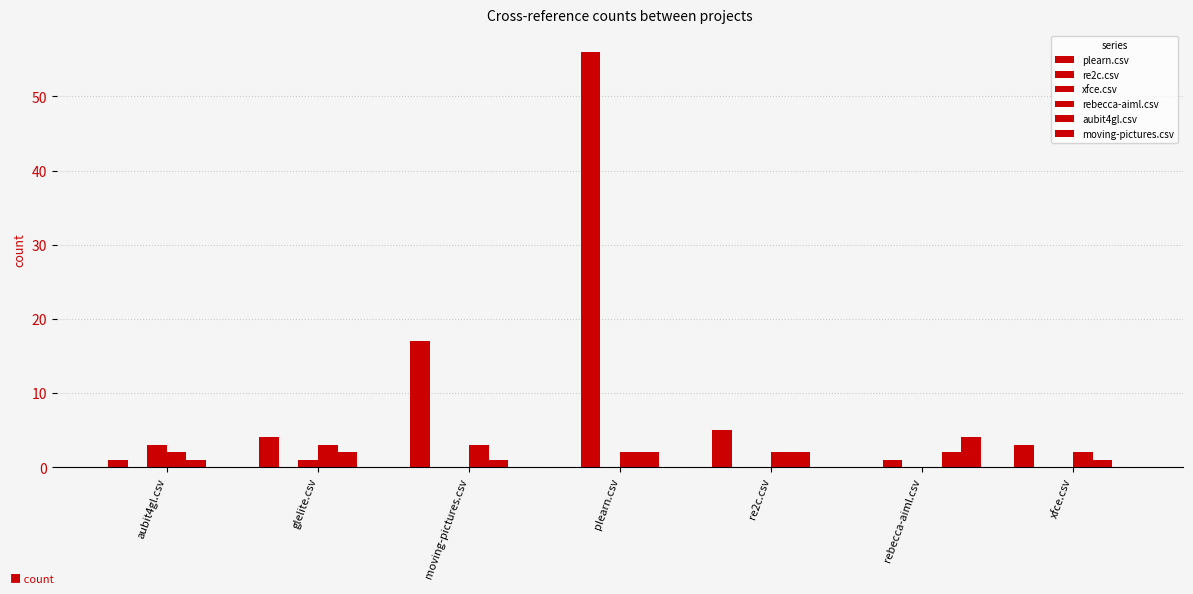

What is the sum of all plearn.csv values?

30